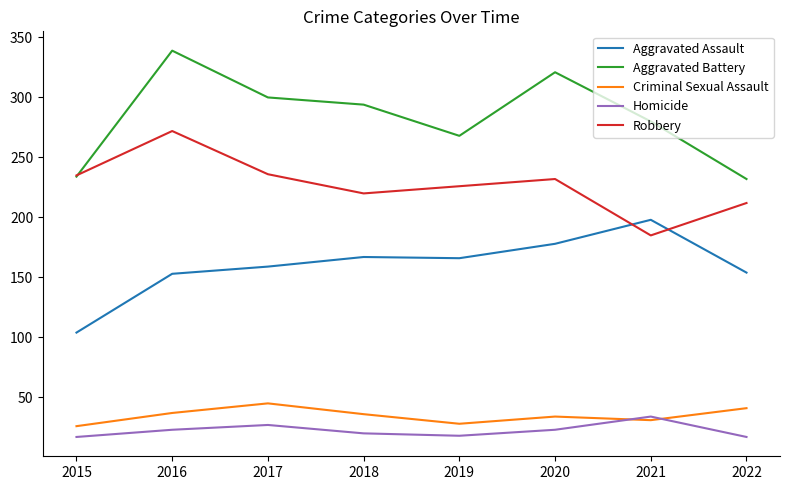

Is it true that Aggravated Battery equals 234 at 2015?

True